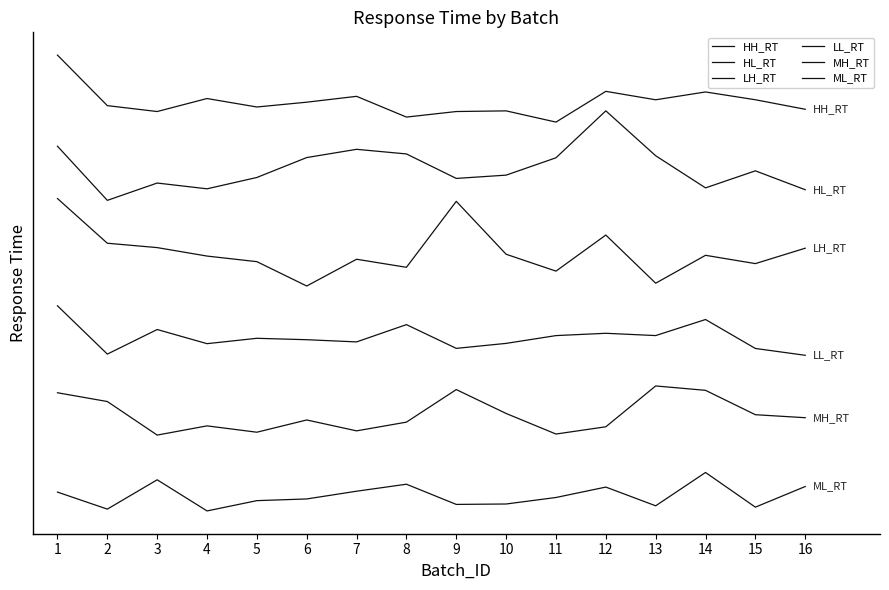

Which category has the lowest value in the MH_RT series?

3